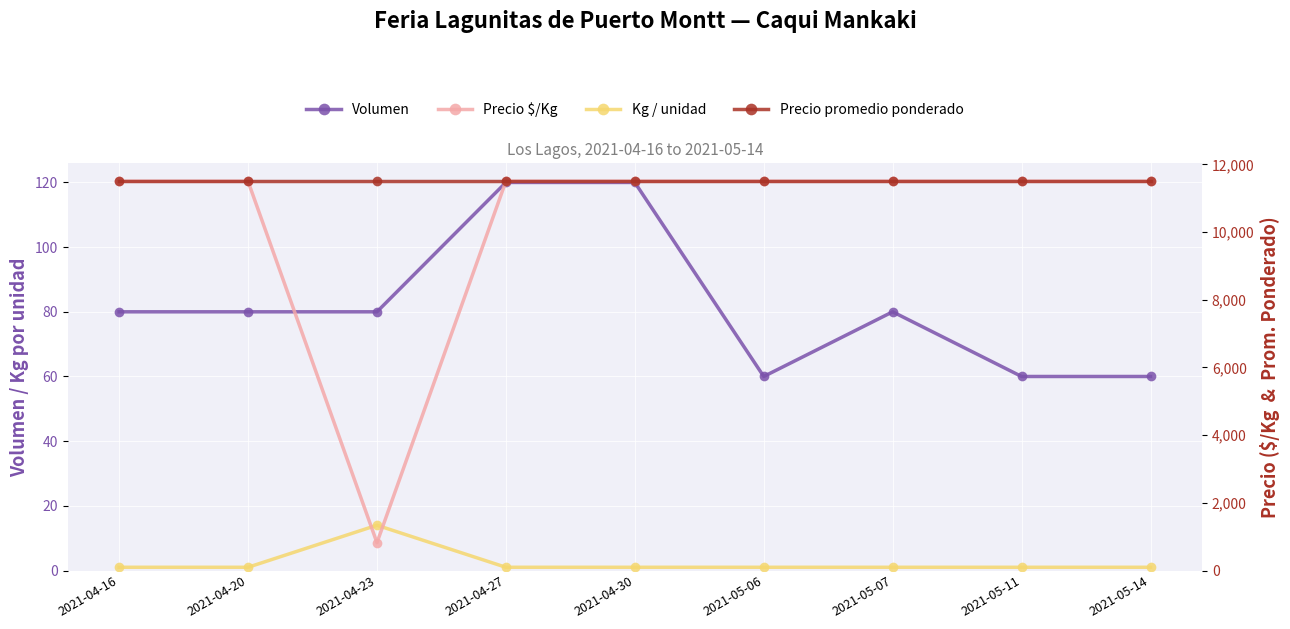

True or false: Volumen and Kg / unidad cross at least once.

False